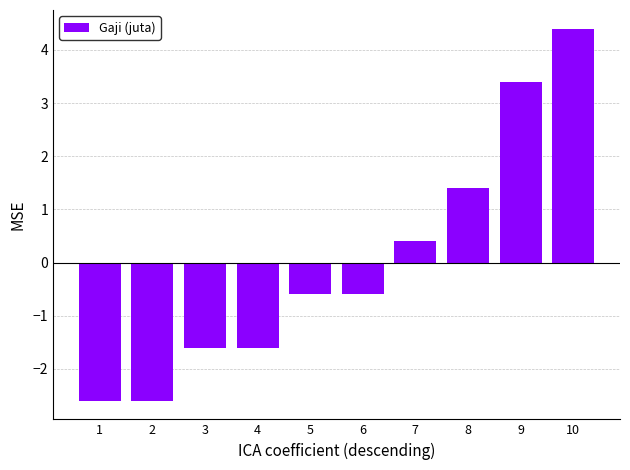

What is the change in value from 1 to 4?

+1.0